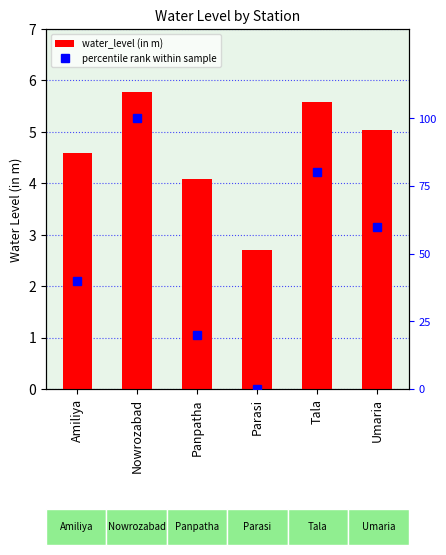

Rank the series at Amiliya from highest to lowest value.

percentile rank within sample, water_level (in m)